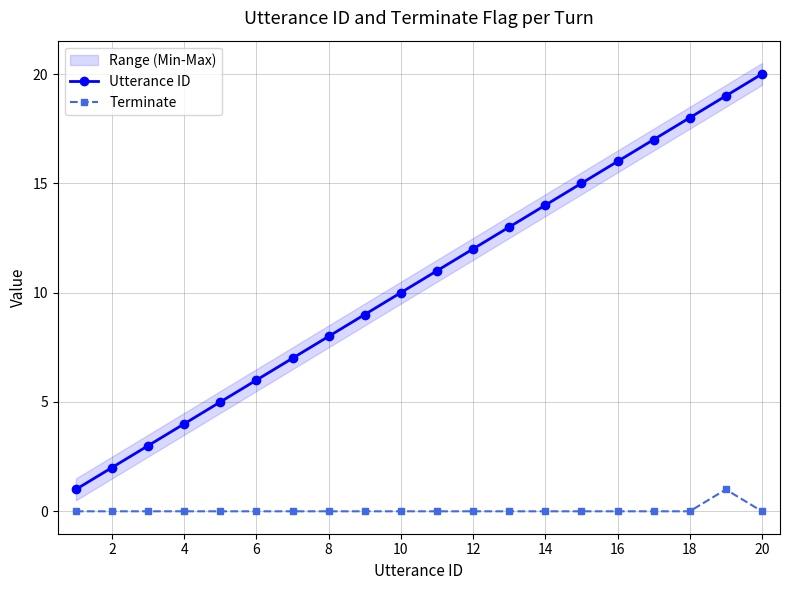

What is the difference between the maximum and minimum values in the Utterance ID series?

19